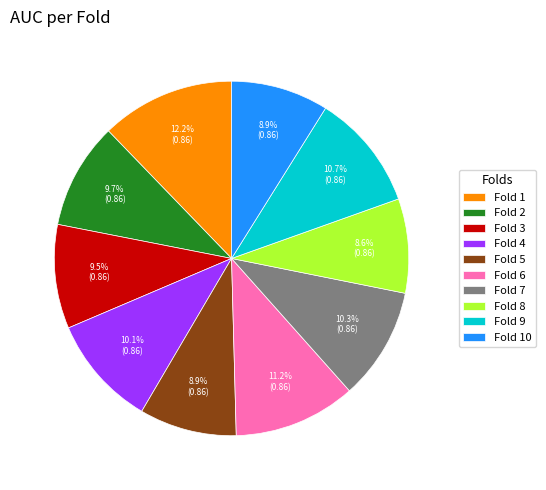

Count the number of slices in the pie.

10